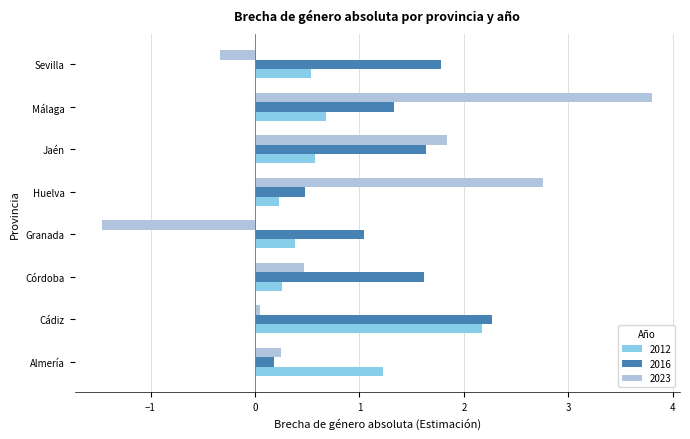

What is the maximum value shown in the chart?

3.8